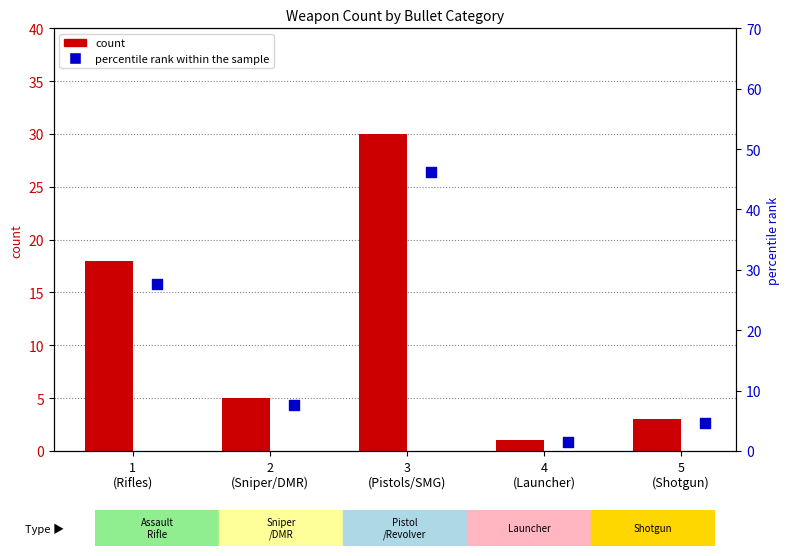

Which series has the largest total across all categories?

percentile rank within the sample